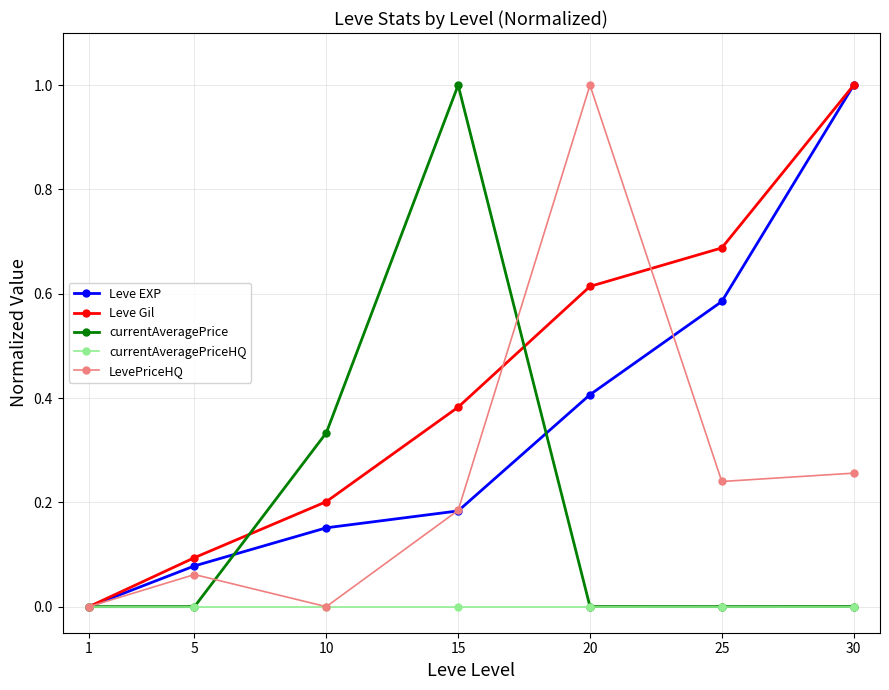

Rank the categories by Leve EXP value from lowest to highest.

1, 5, 10, 15, 20, 25, 30